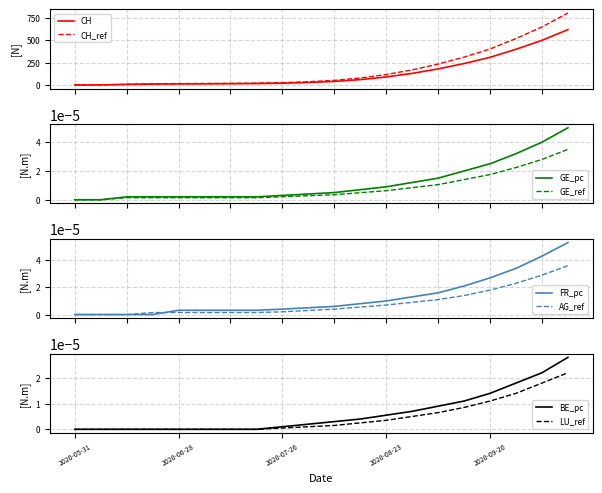

How many data points in CH are less than 52?

10